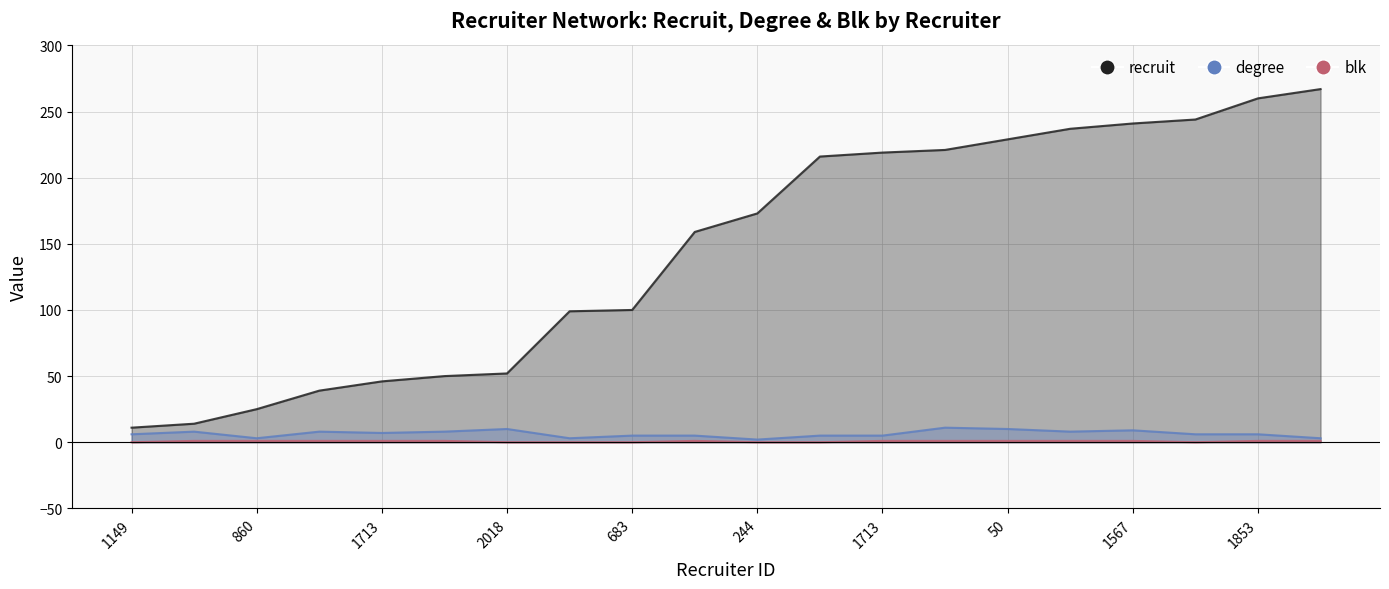

What is the difference between the maximum and second lowest values in the degree series?

8